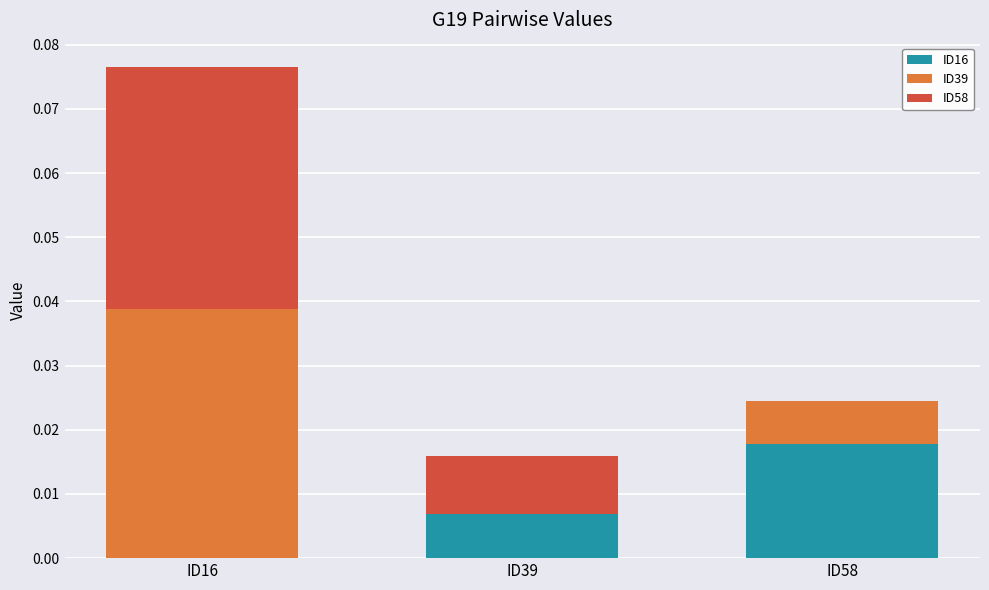

Is it true that ID16 equals 0.0 at ID16?

True